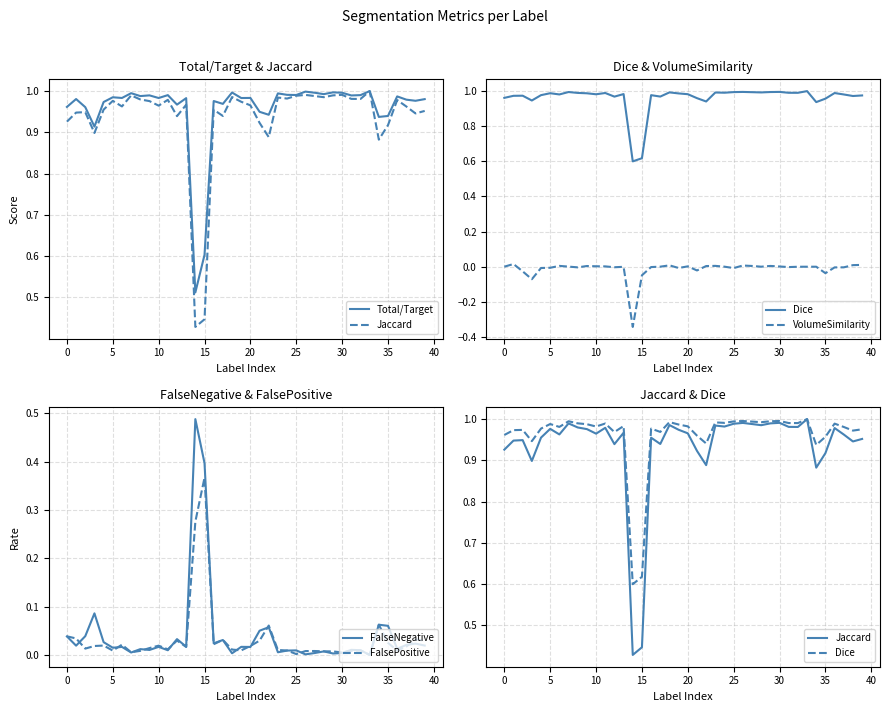

True or false: FalsePositive and Dice cross at least once.

False